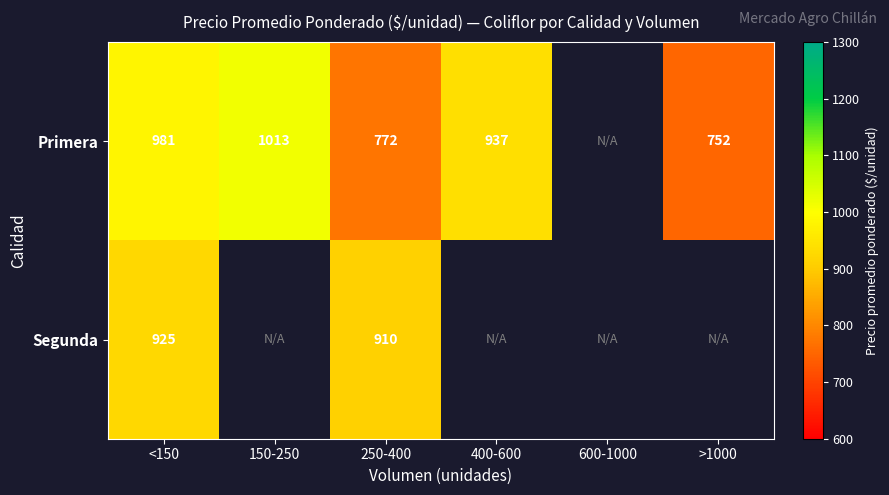

At which label is Primera closest to 883?

400-600